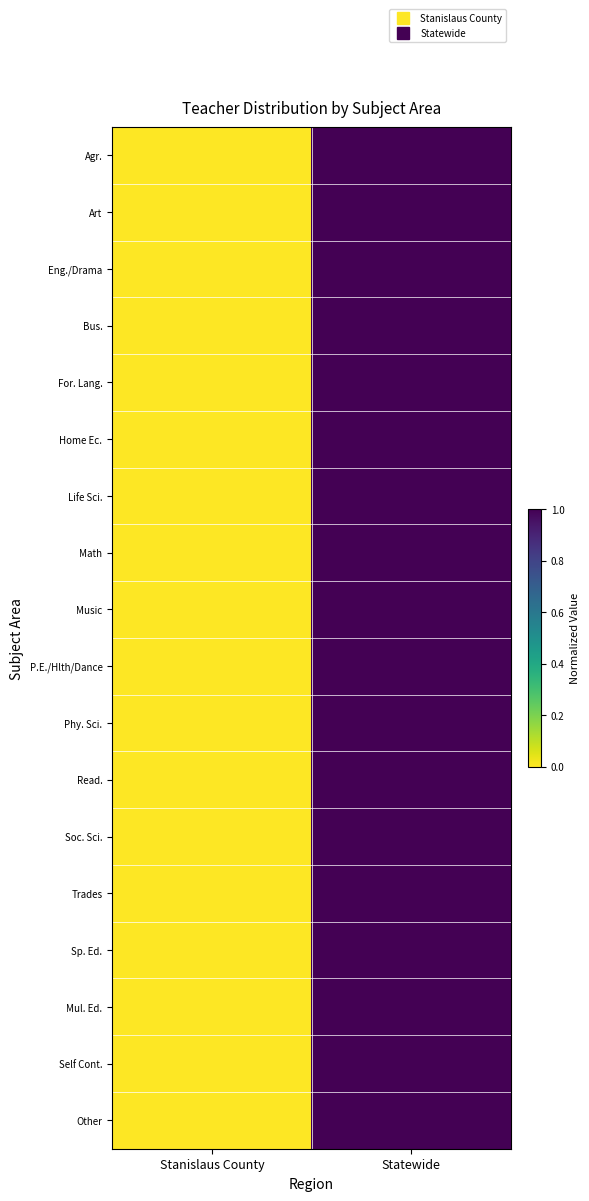

Count the number of data series in this chart.

18